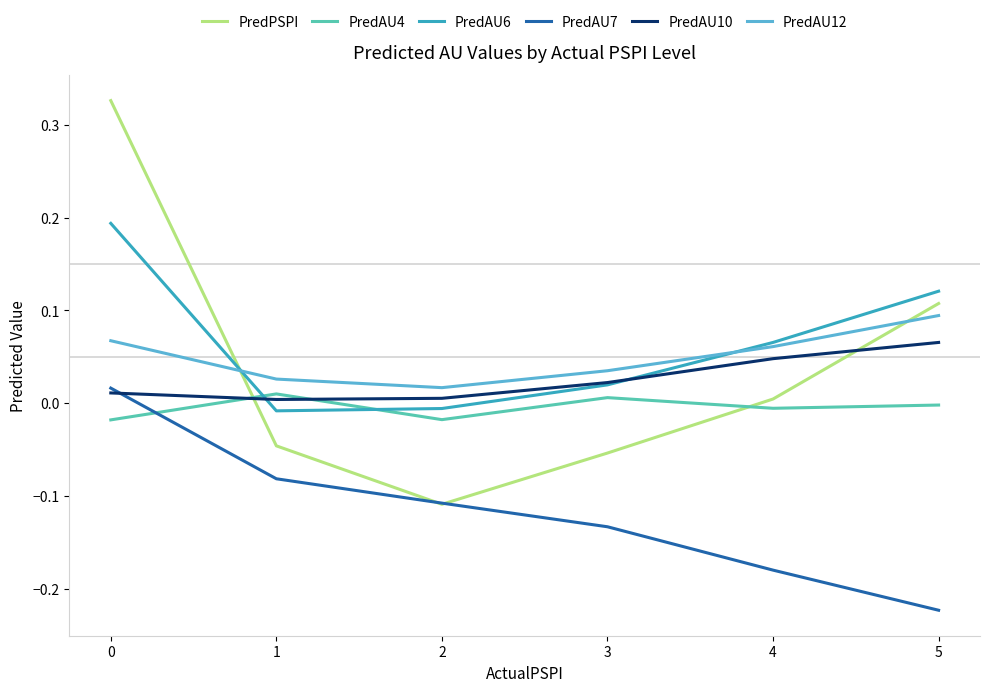

Which series changed the most between 0 and 5?

PredAU7